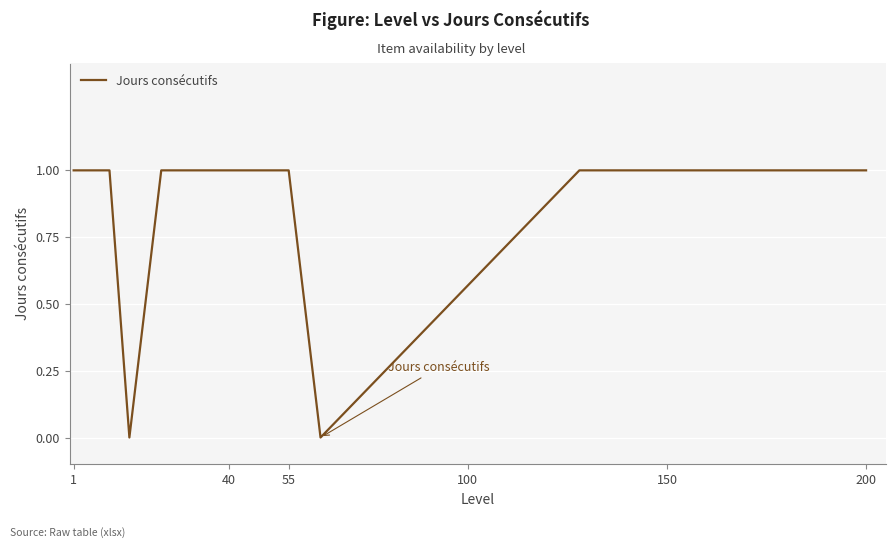

How many lines are shown in the chart?

1